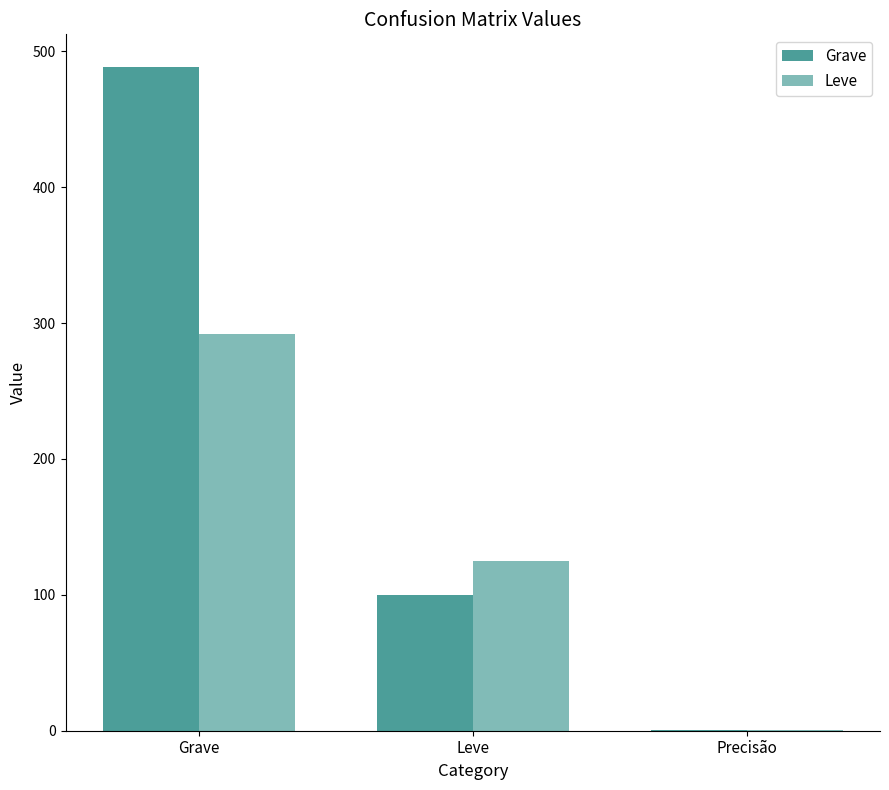

What is the label of the 1st bar from the left?

Grave